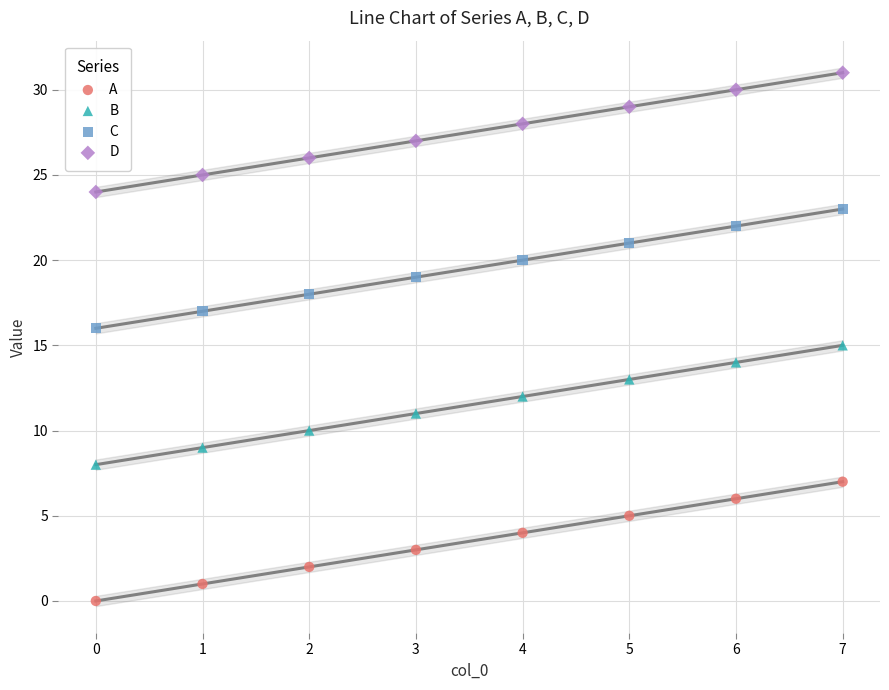

Across all data points, what is the range of Y values (max minus min)?

31